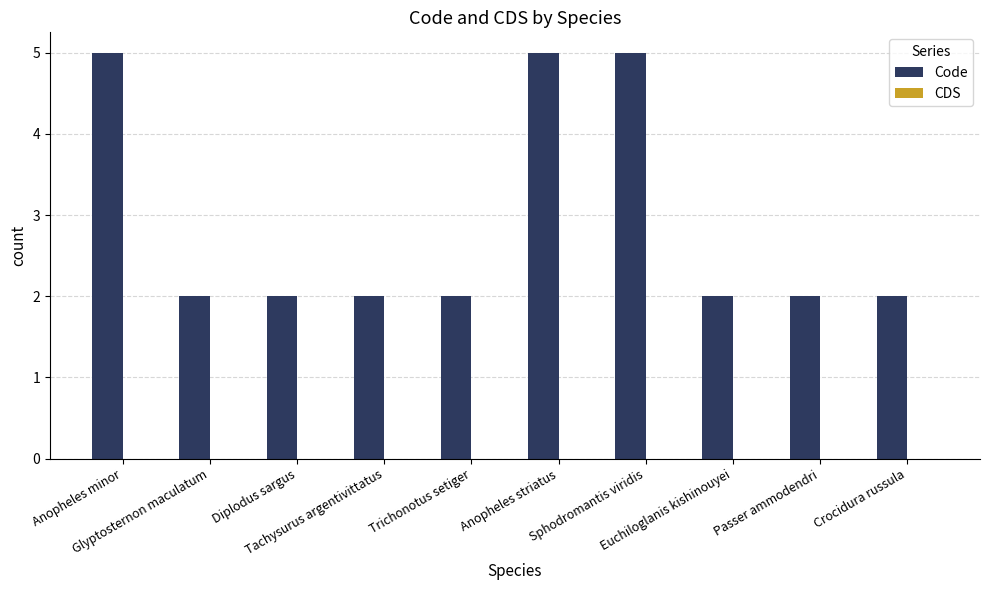

How many series are shown in this chart?

1